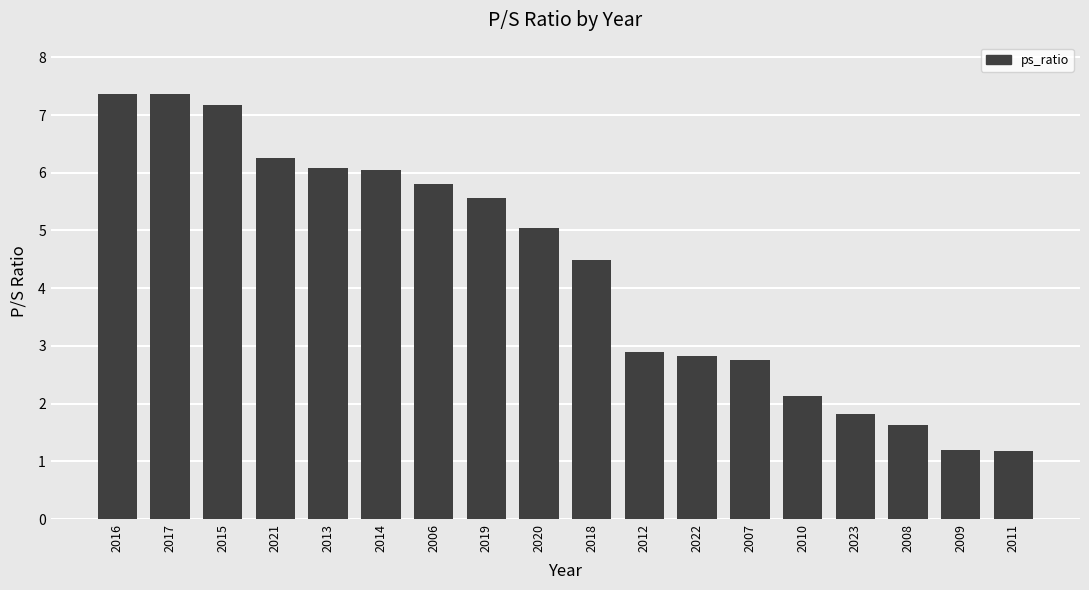

What is the maximum value shown in the chart?

7.4